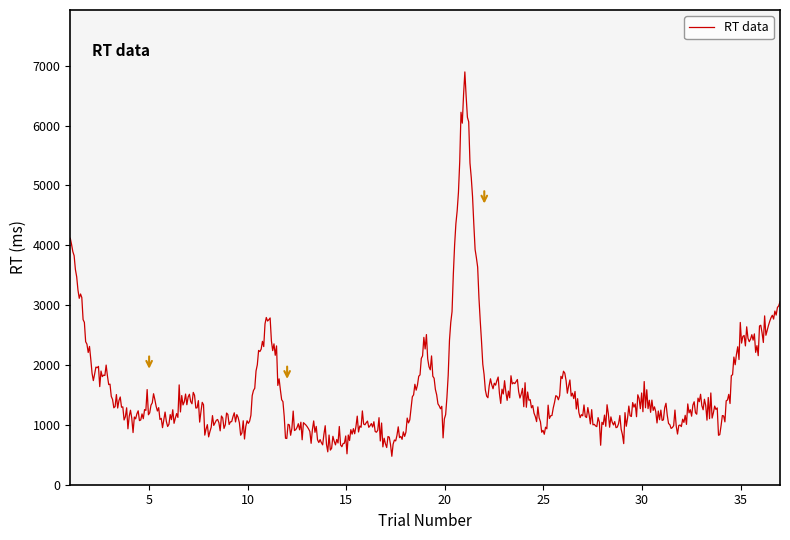

What is the greatest value displayed?

6895.8